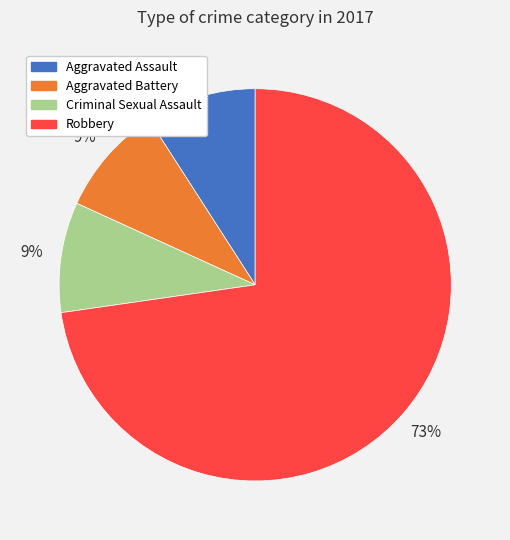

Count the number of slices in the pie.

4